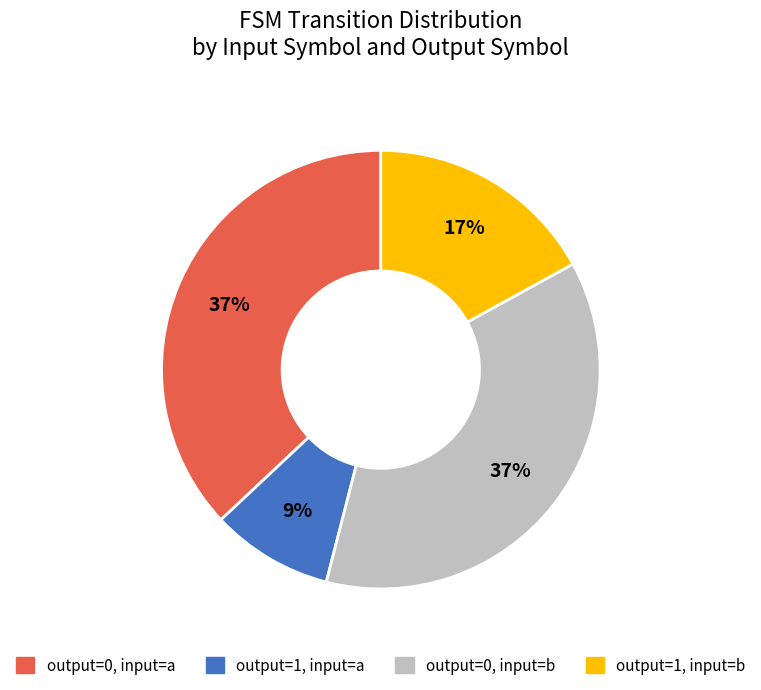

Between output=1, input=b and output=1, input=a, which is larger?

output=1, input=b